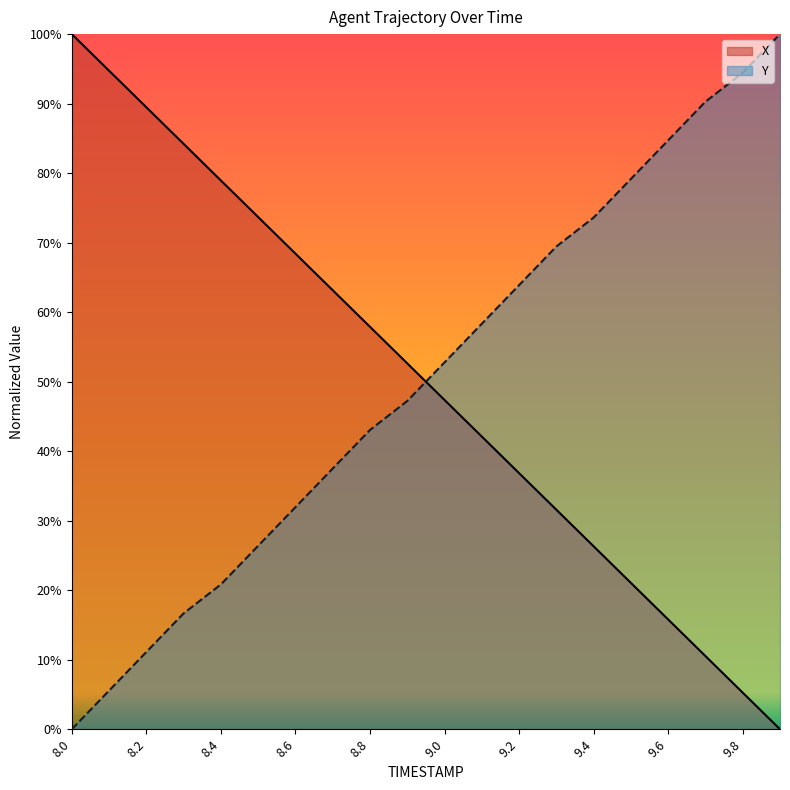

Which has a higher value, 9.6 or 9.3?

9.3